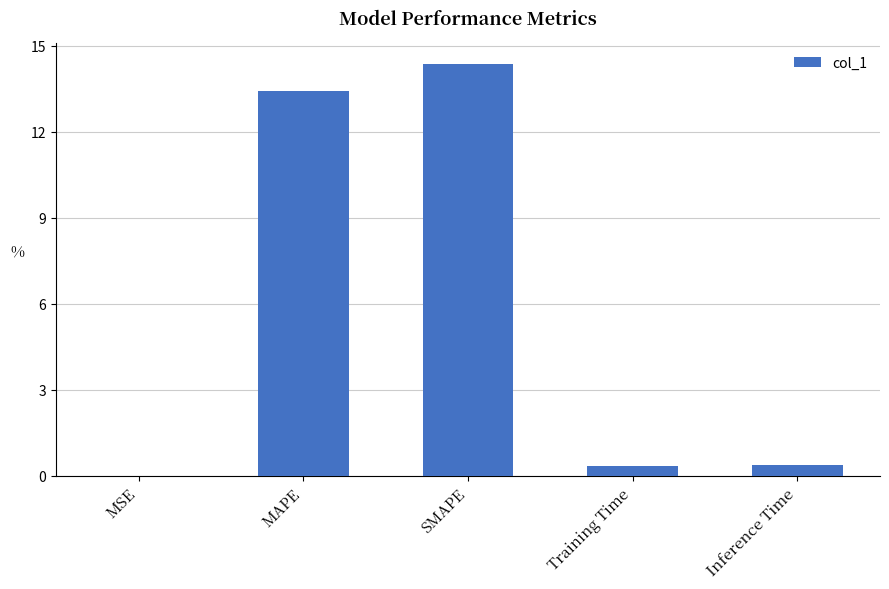

What is the average value?

5.7